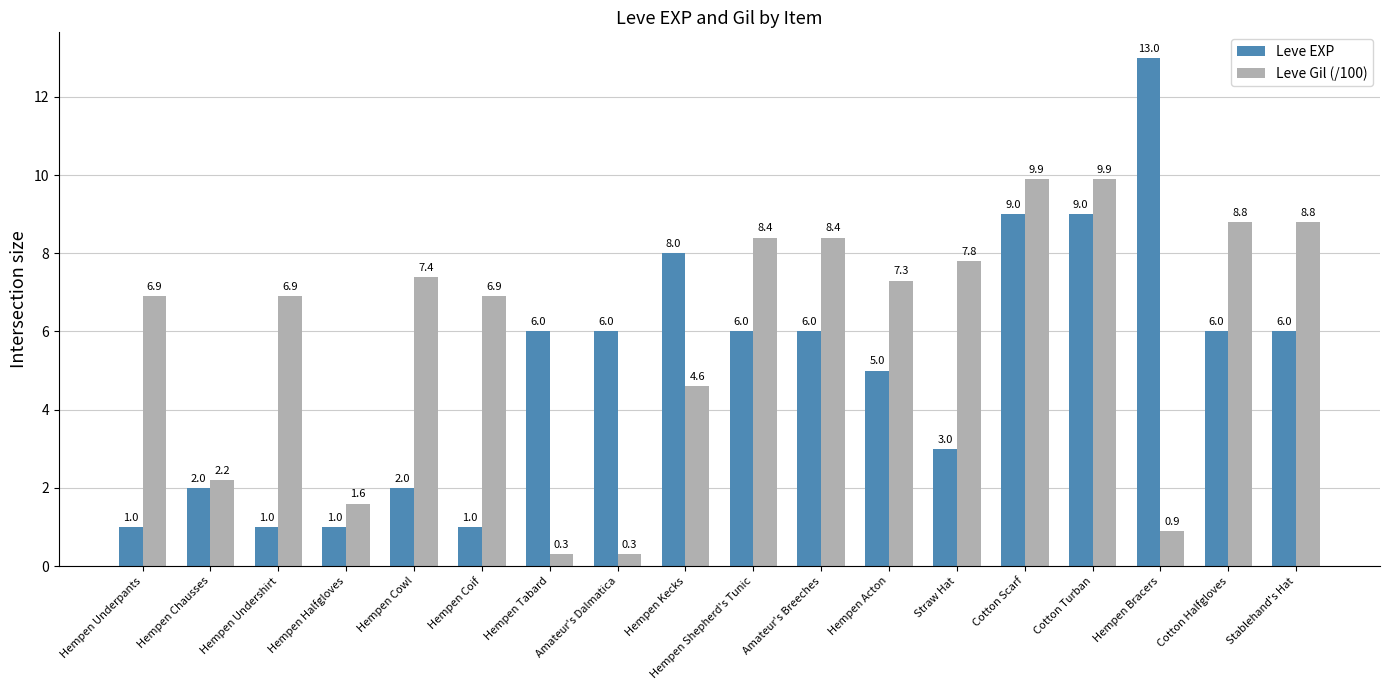

Is it true that Leve Gil (/100) equals 8.8 at Cotton Halfgloves?

True